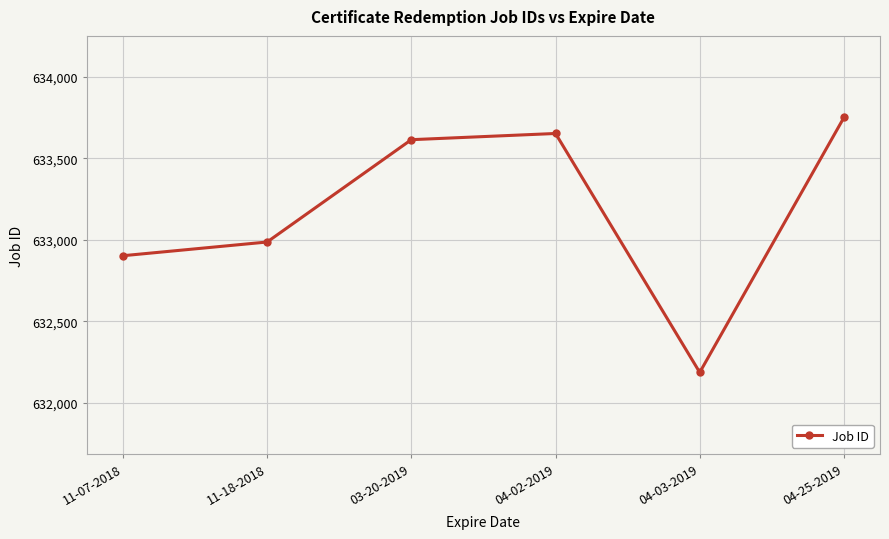

True or false: the data shows 632903 at 11-07-2018.

True